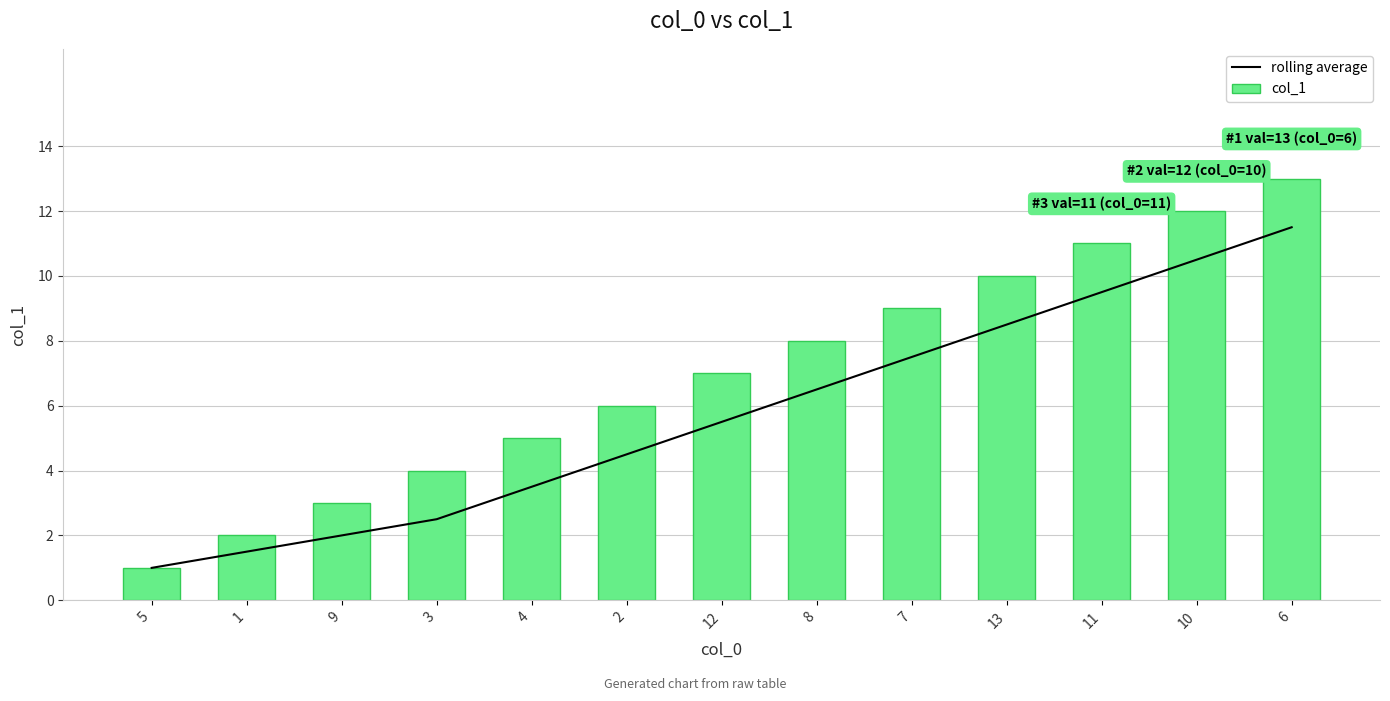

The value of col_1 at 4 is 5.0. True or false?

True